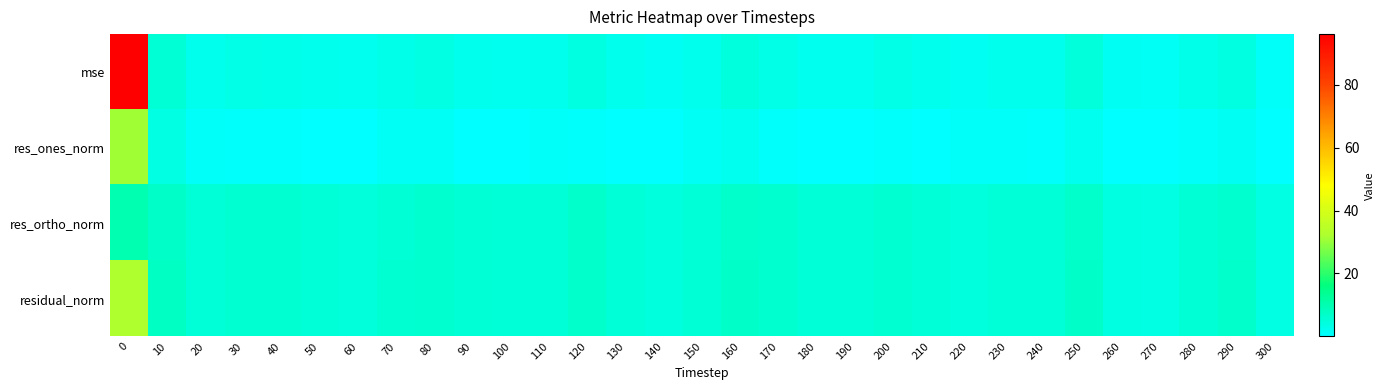

How many data points does each series have?

31